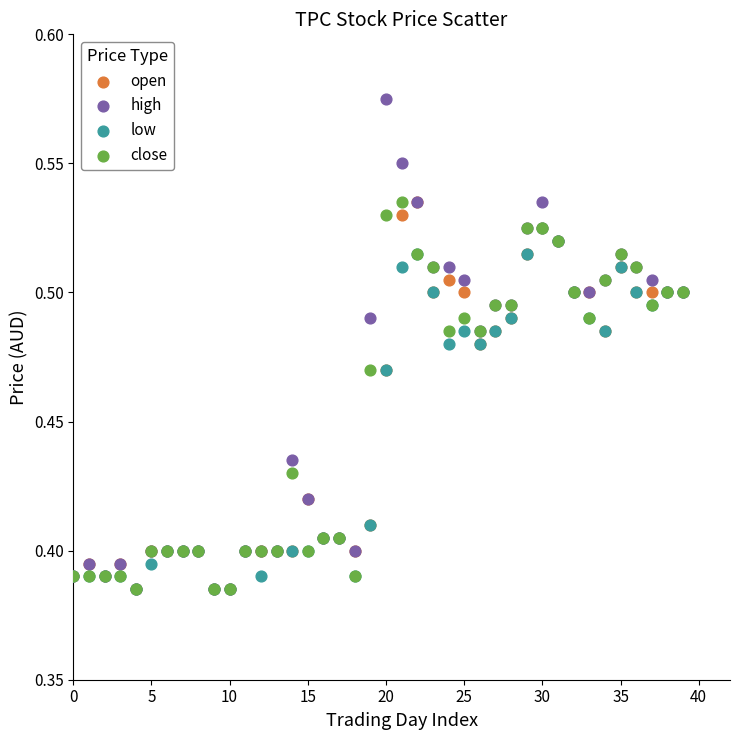

Which series contains the highest Y value?

high